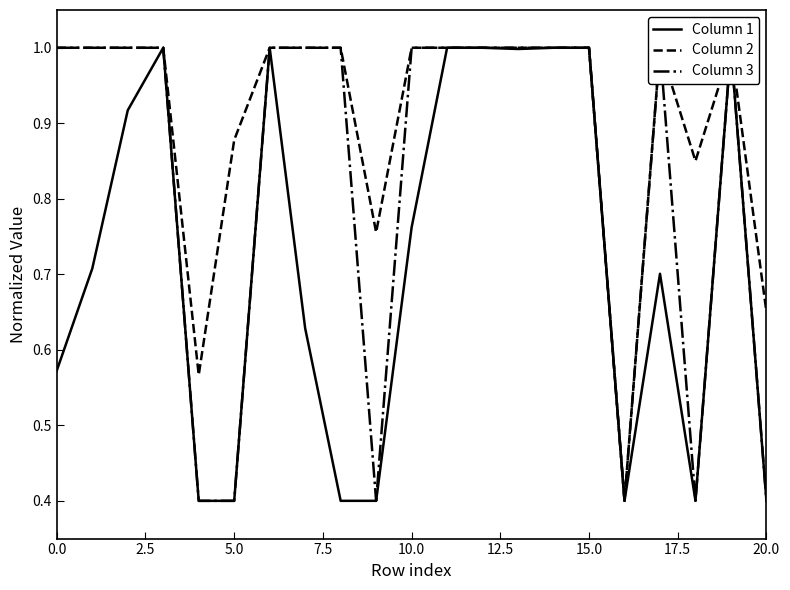

True or false: Column 1 and Column 3 intersect in this chart.

False